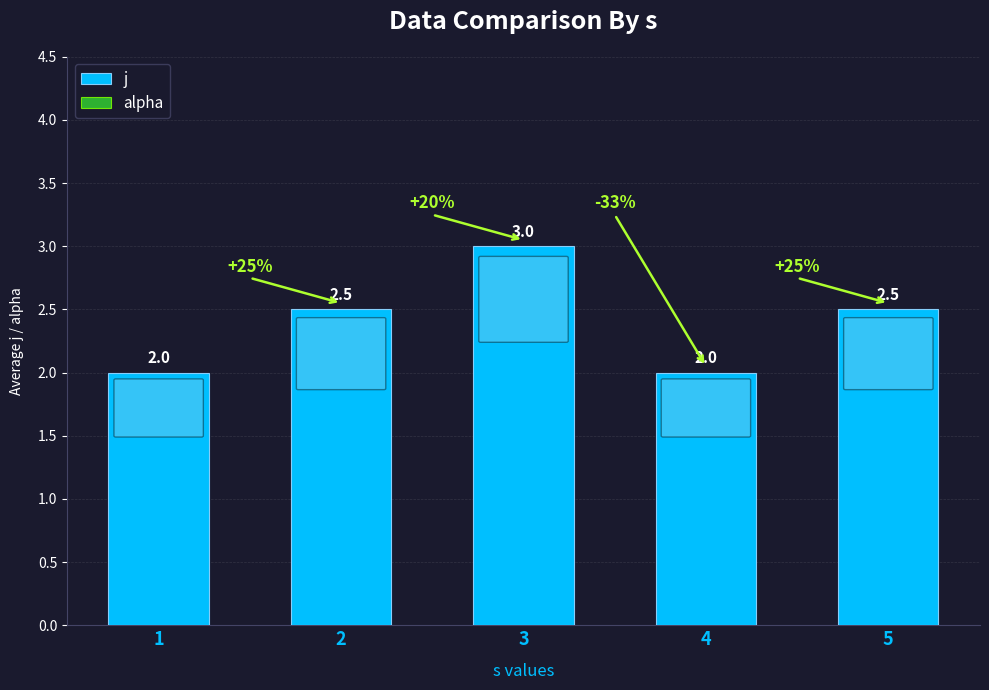

Between 4 and 3, which is larger?

3